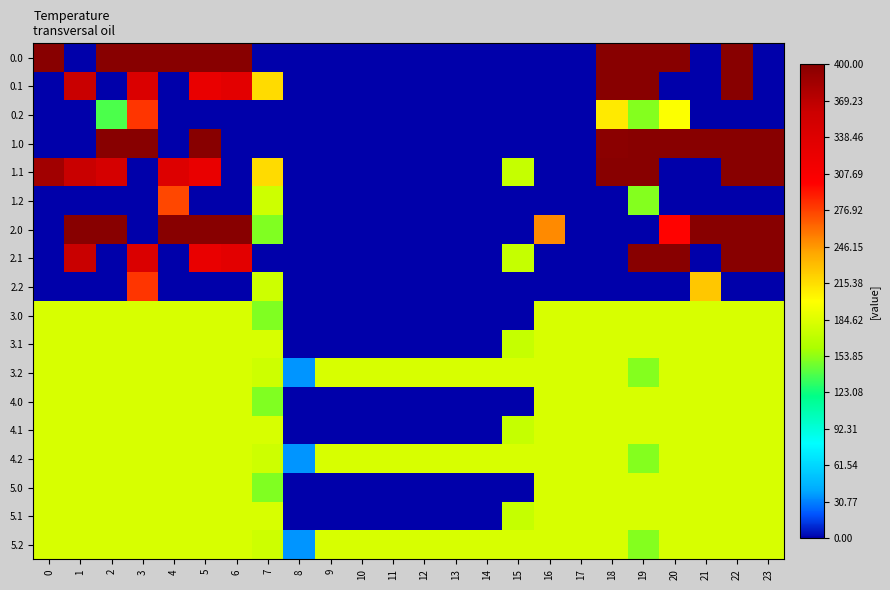

What is the total value across all series at 10?

545.0